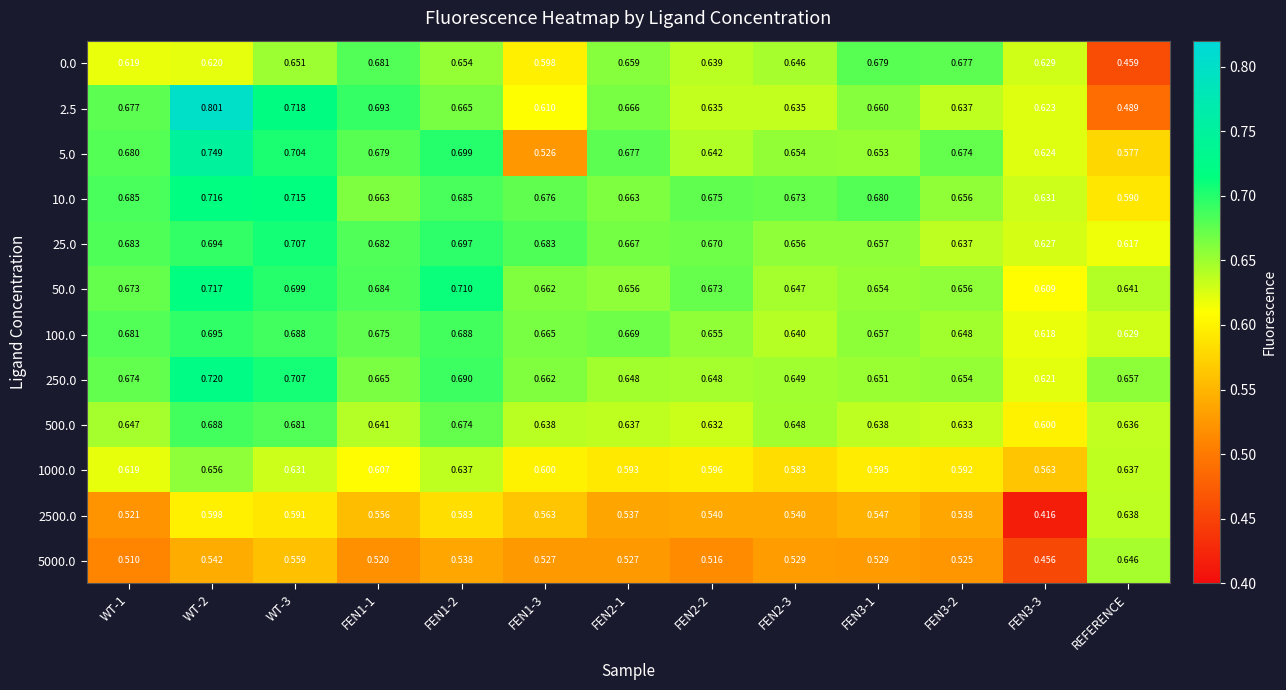

At which label does 25.0 reach its minimum?

REFERENCE